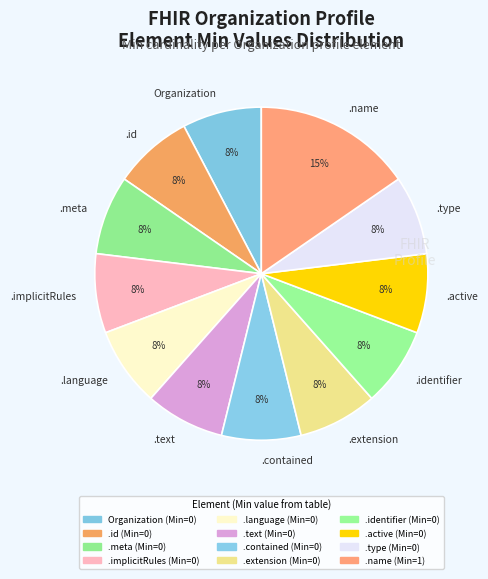

To the nearest percent, what is the average slice percentage?

8%